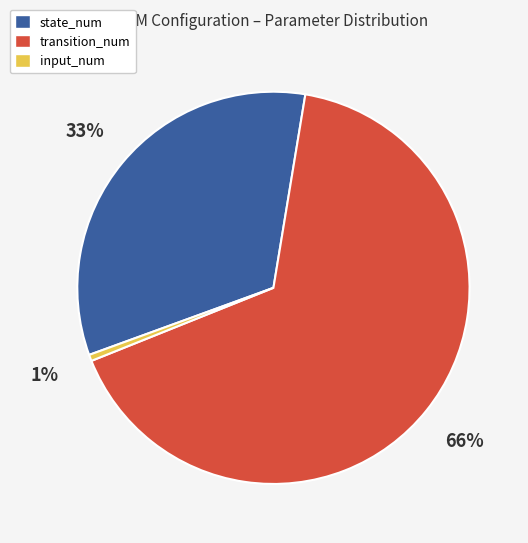

What percentage is the input_num slice, to the nearest percent?

1%